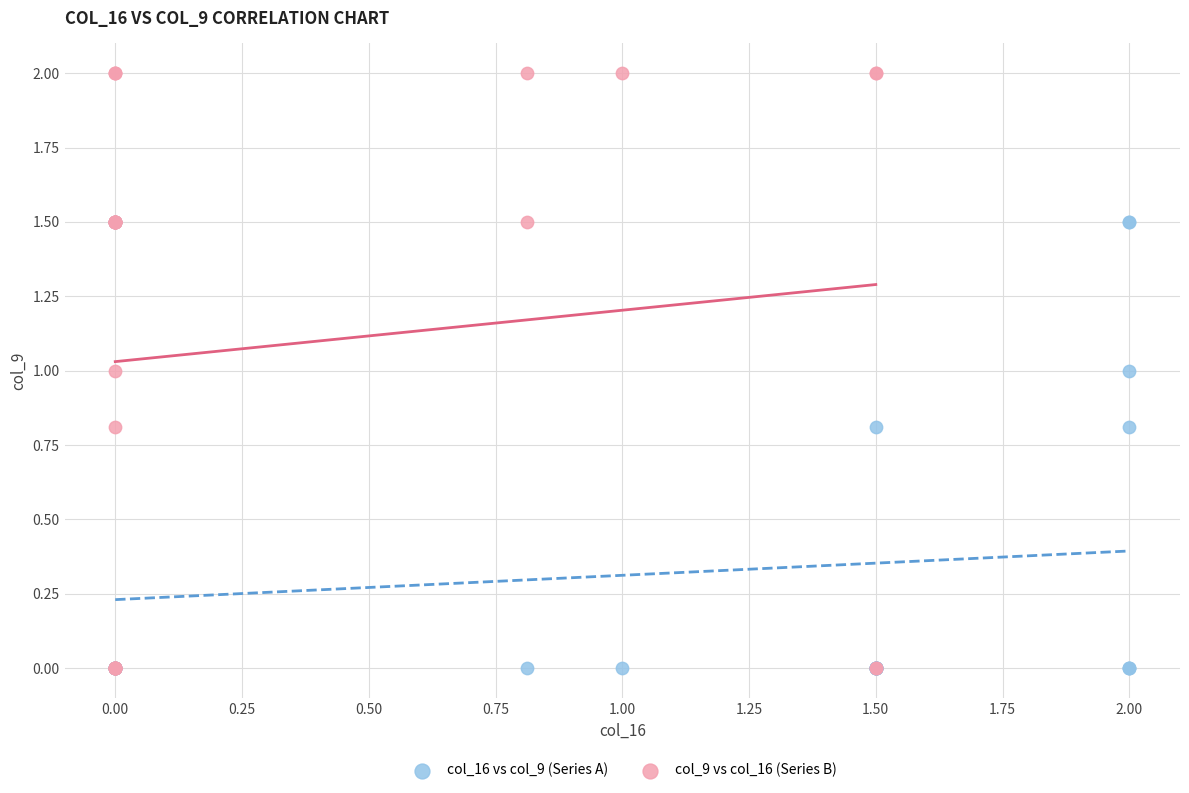

Which series contains the highest Y value?

col_9 vs col_16 (Series B)